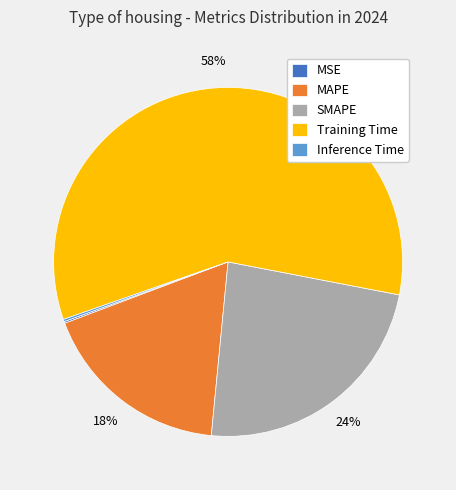

To the nearest percent, what is the difference between the largest and smallest slice percentages?

58%